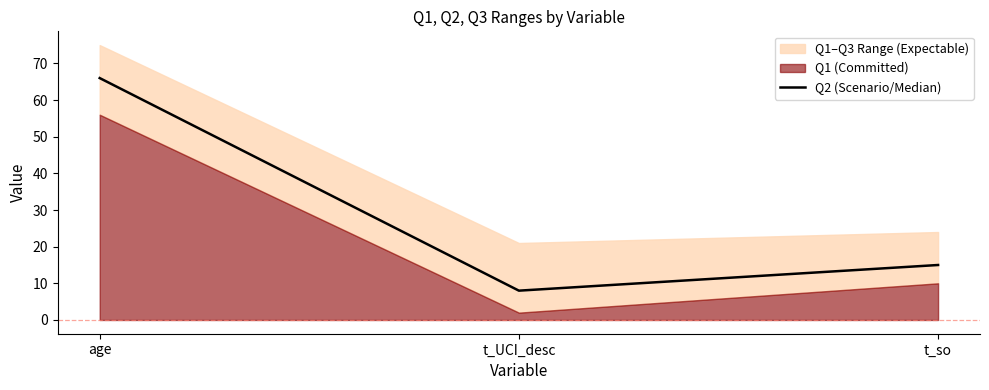

Which label corresponds to the largest value in the chart?

age